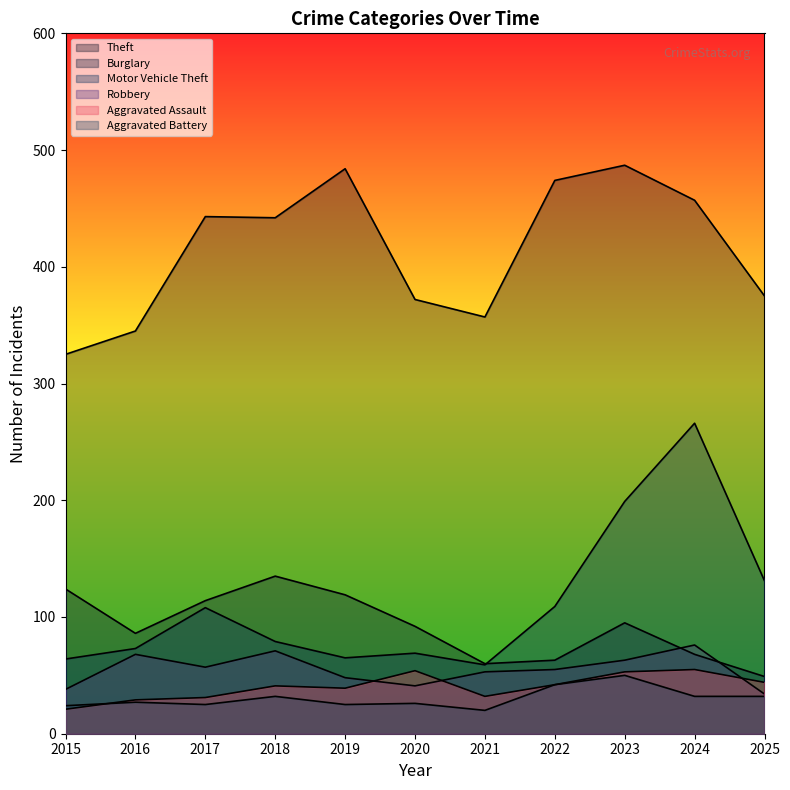

The value of Motor Vehicle Theft at 2023 is 199. True or false?

True